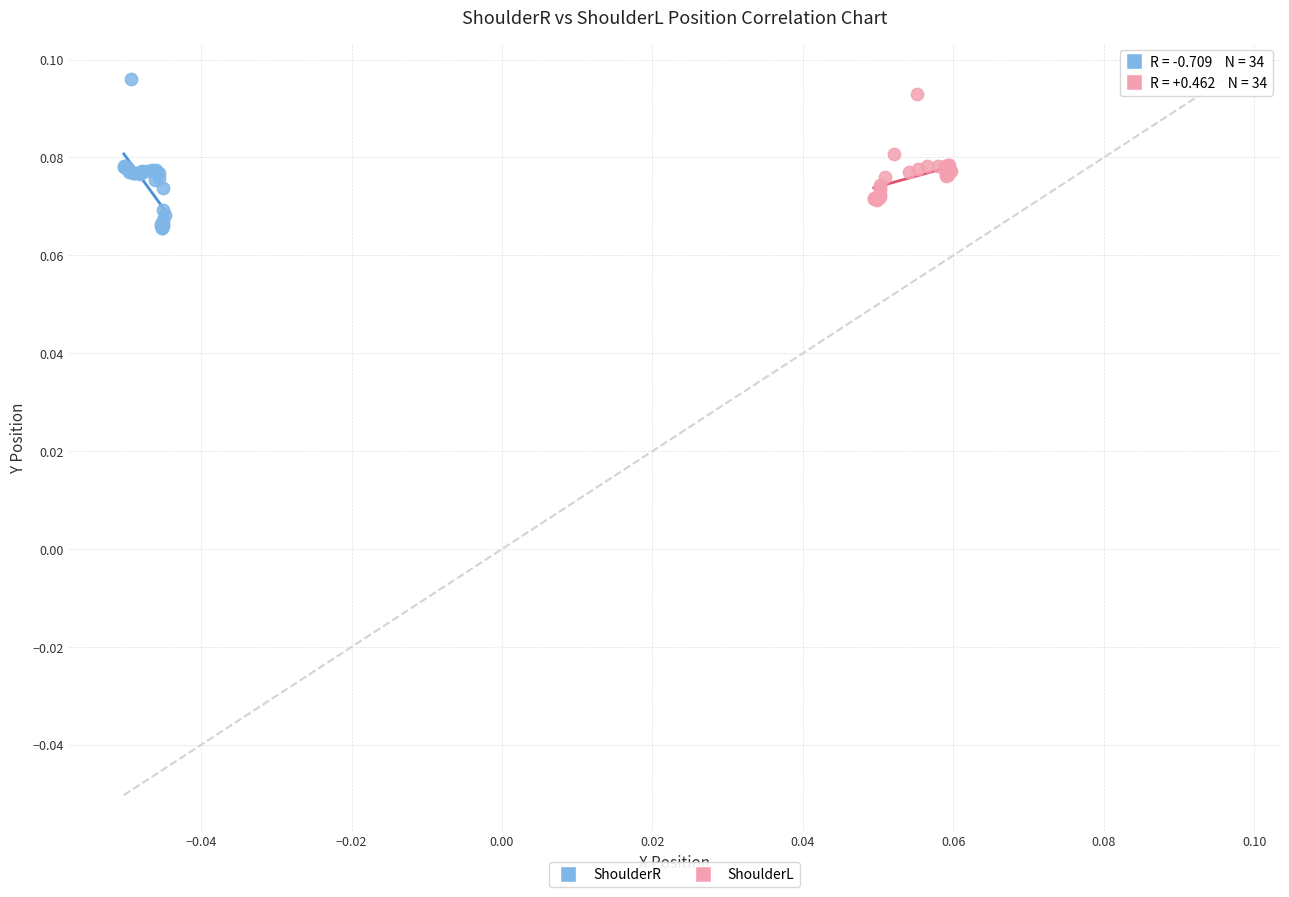

Which series has the largest Y range (max minus min)?

ShoulderR